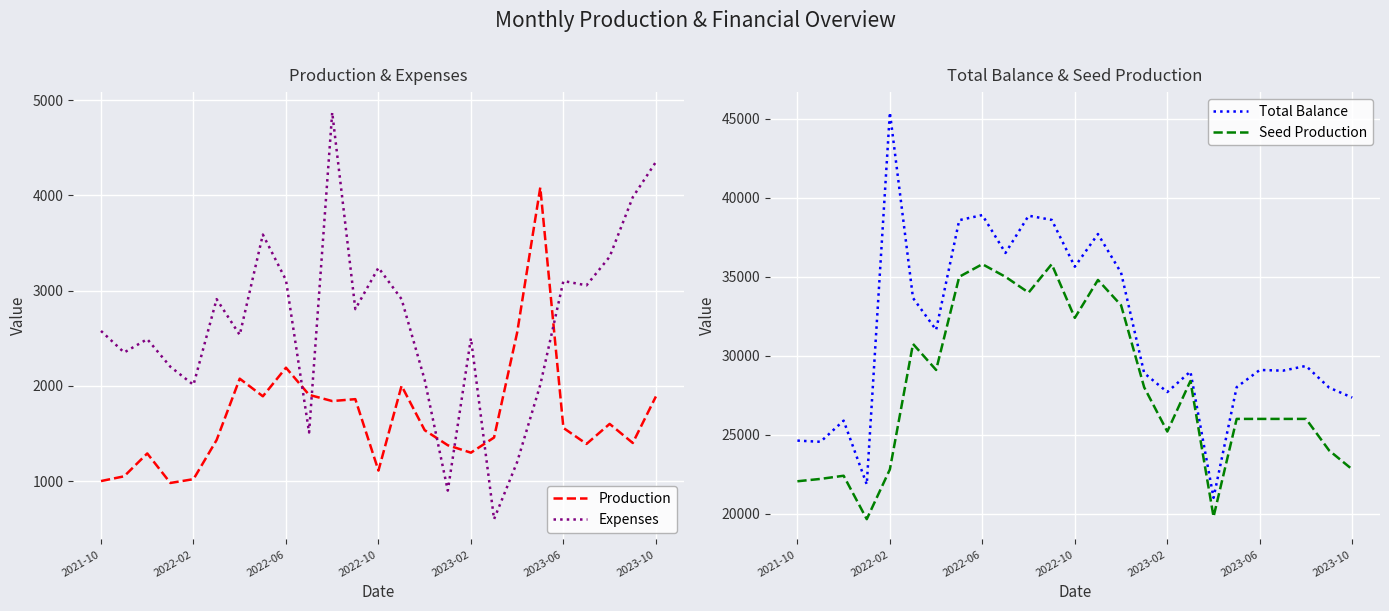

True or false: Production and Seed Production intersect in this chart.

False